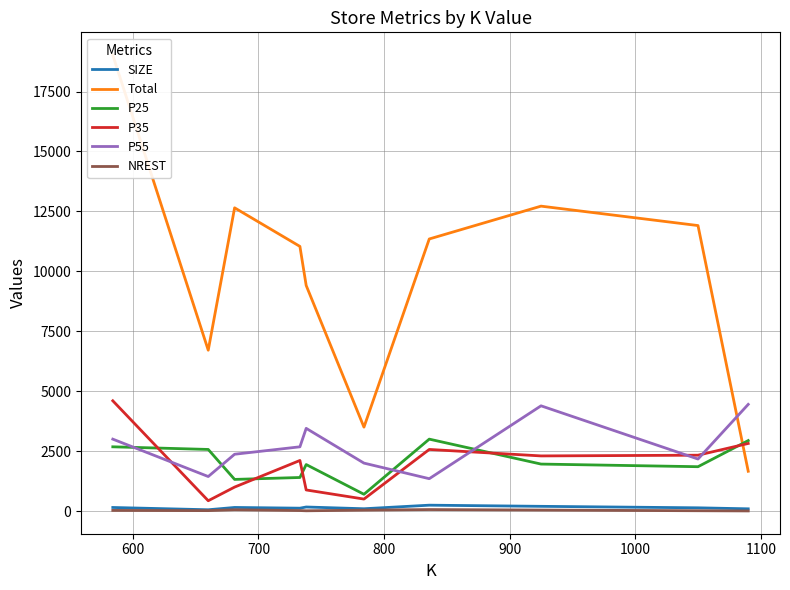

True or false: P55 and SIZE cross at least once.

False